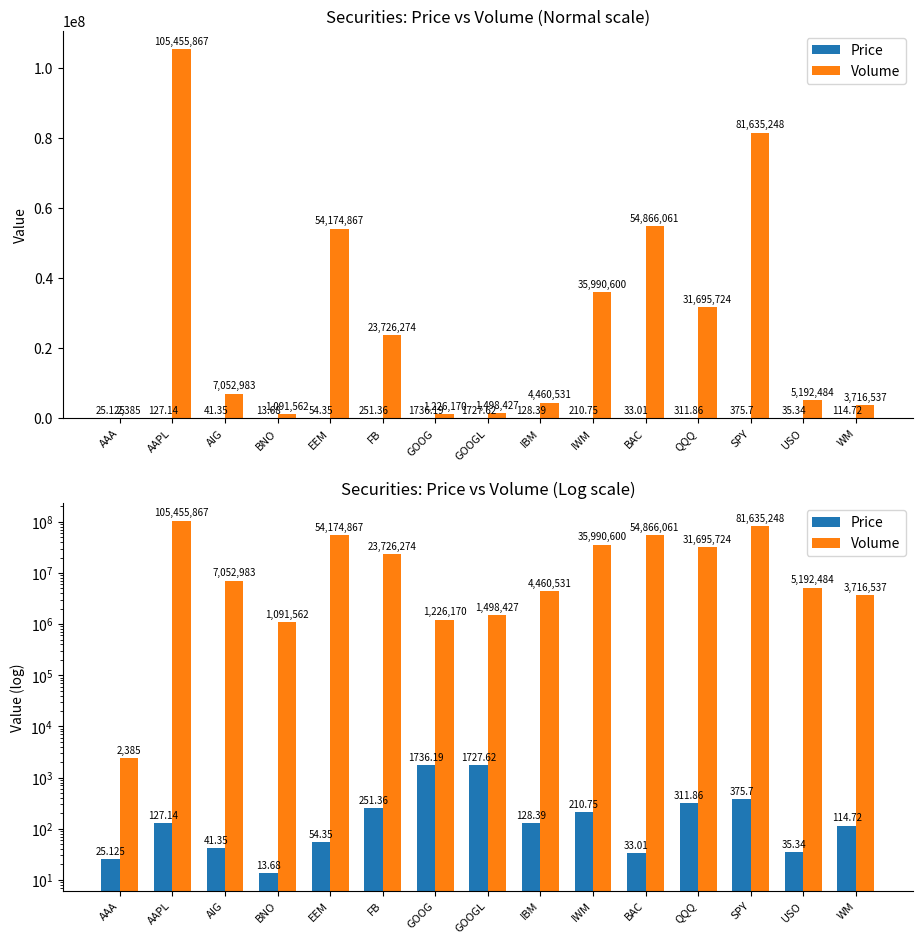

What is the difference between the Volume values at AIG and FB?

16673291.0